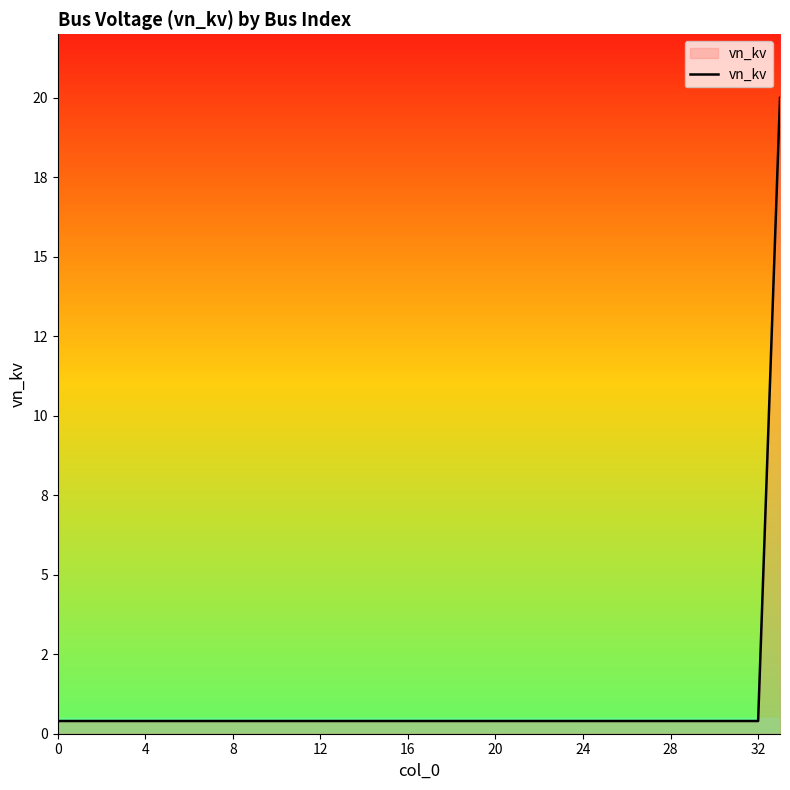

What is the greatest value displayed?

20.0